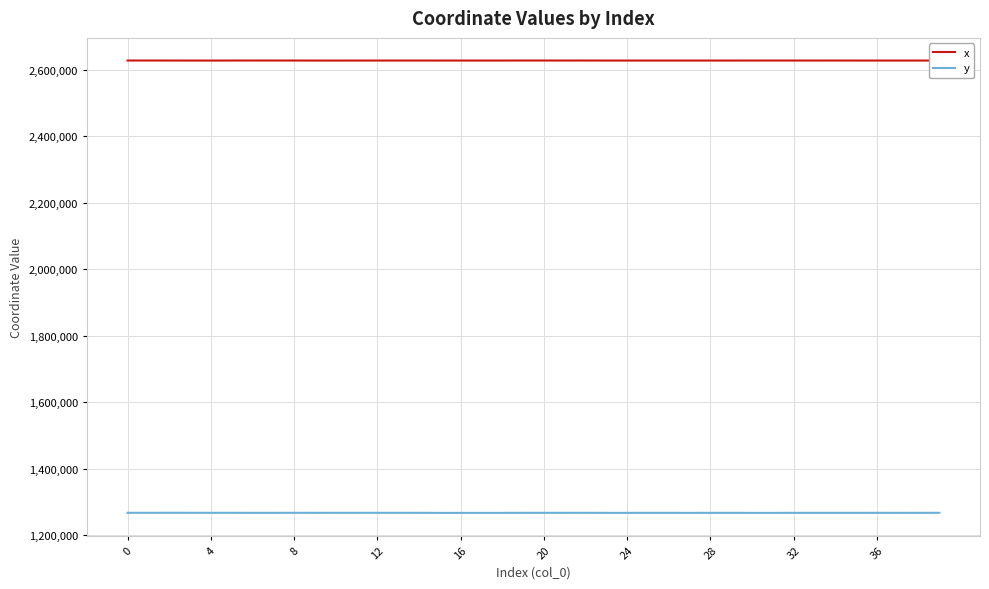

Which series has the largest range (max minus min)?

y